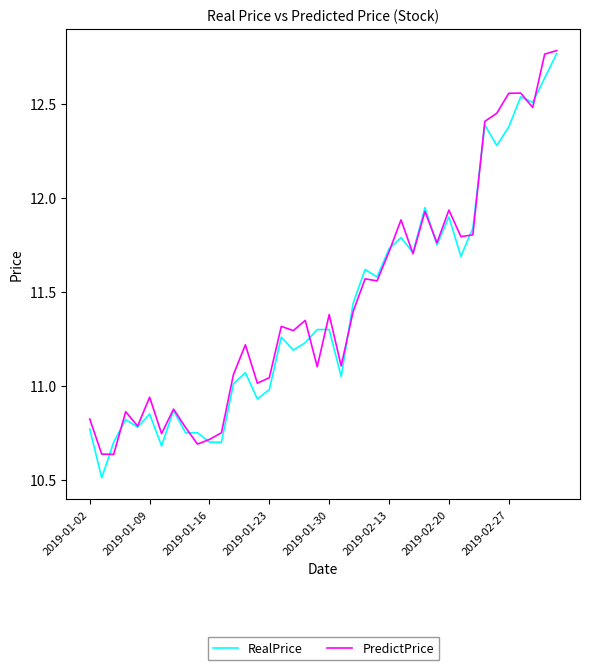

Which series has the widest spread of values?

RealPrice